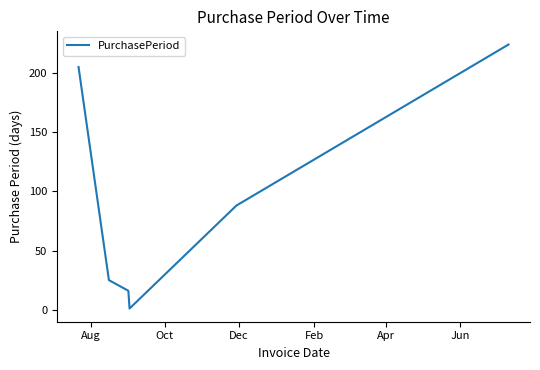

What is the difference between the maximum and minimum values?

223